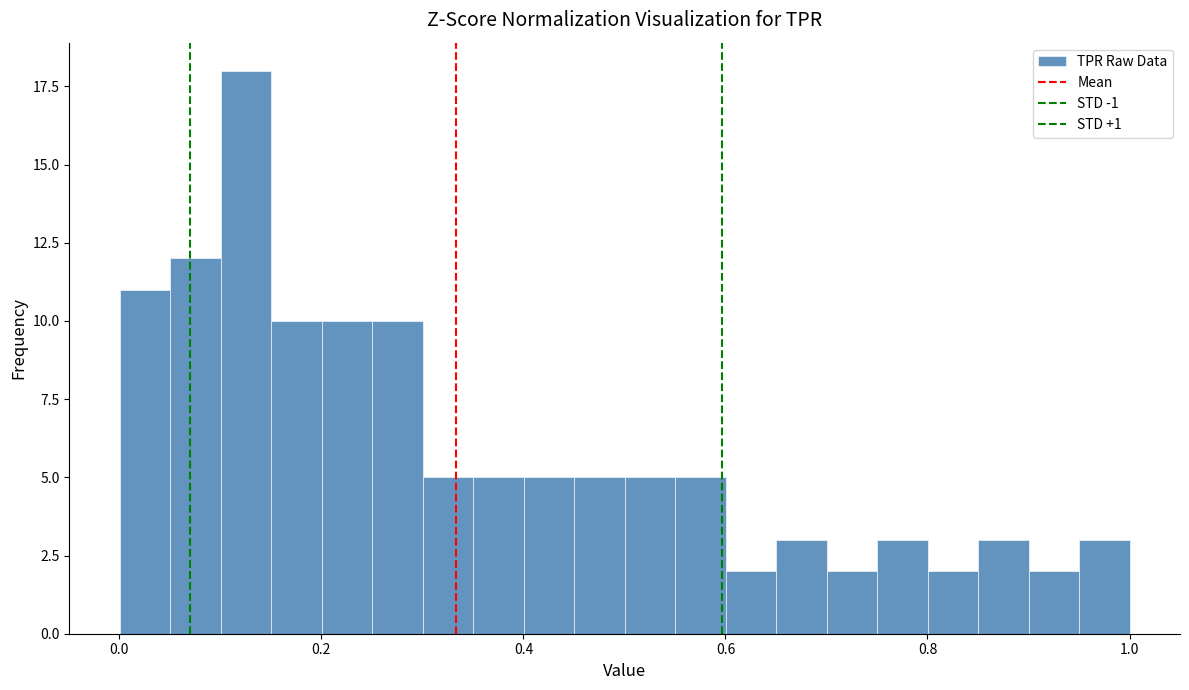

Read against the x-axis, roughly where is the centre of the tallest bar?

0.12